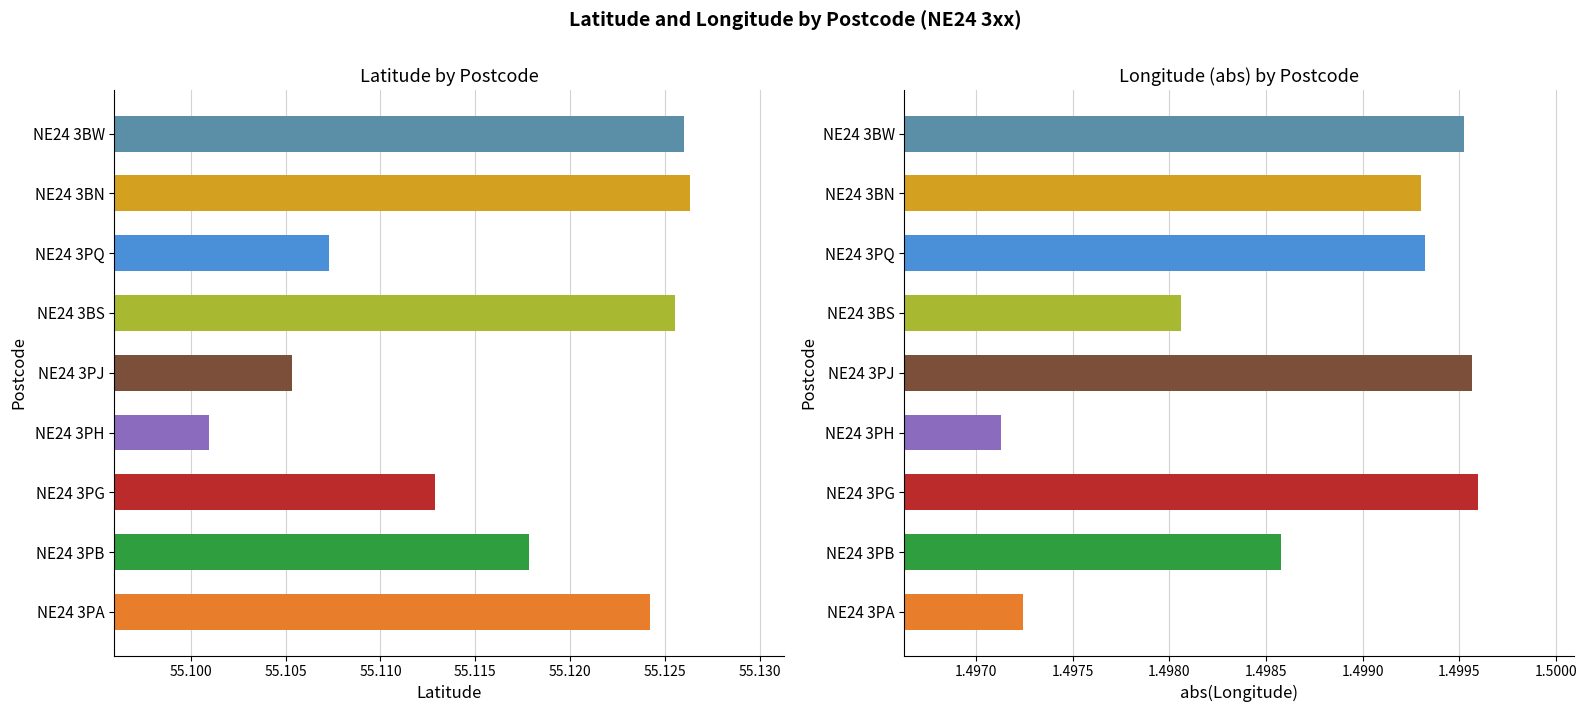

What is the approximate value of col_2 at NE24 3PH?

1.5